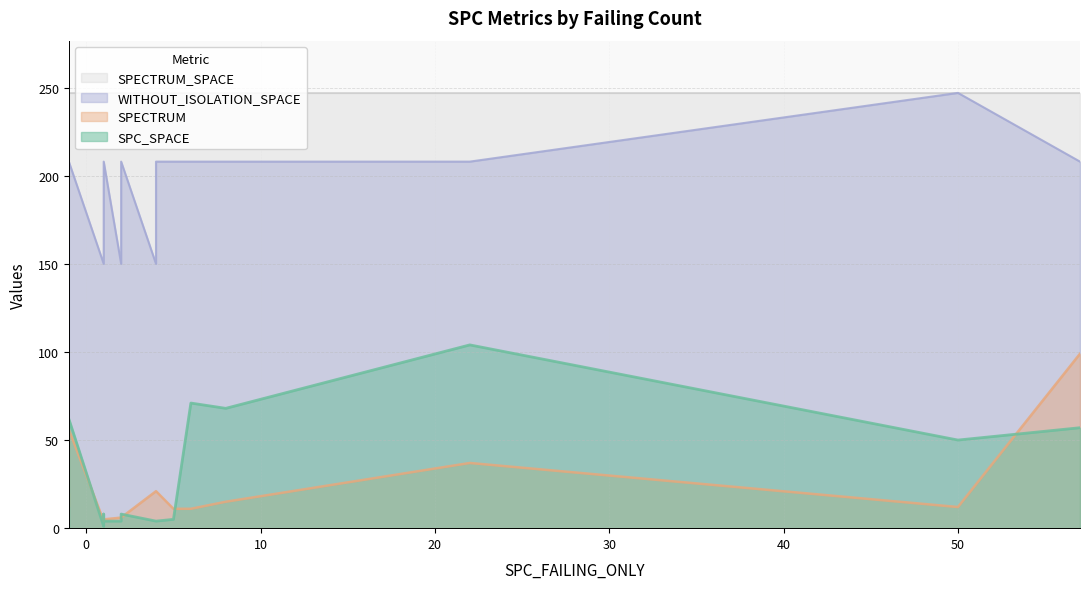

Is it true that SPECTRUM_SPACE equals 247 at 1?

True